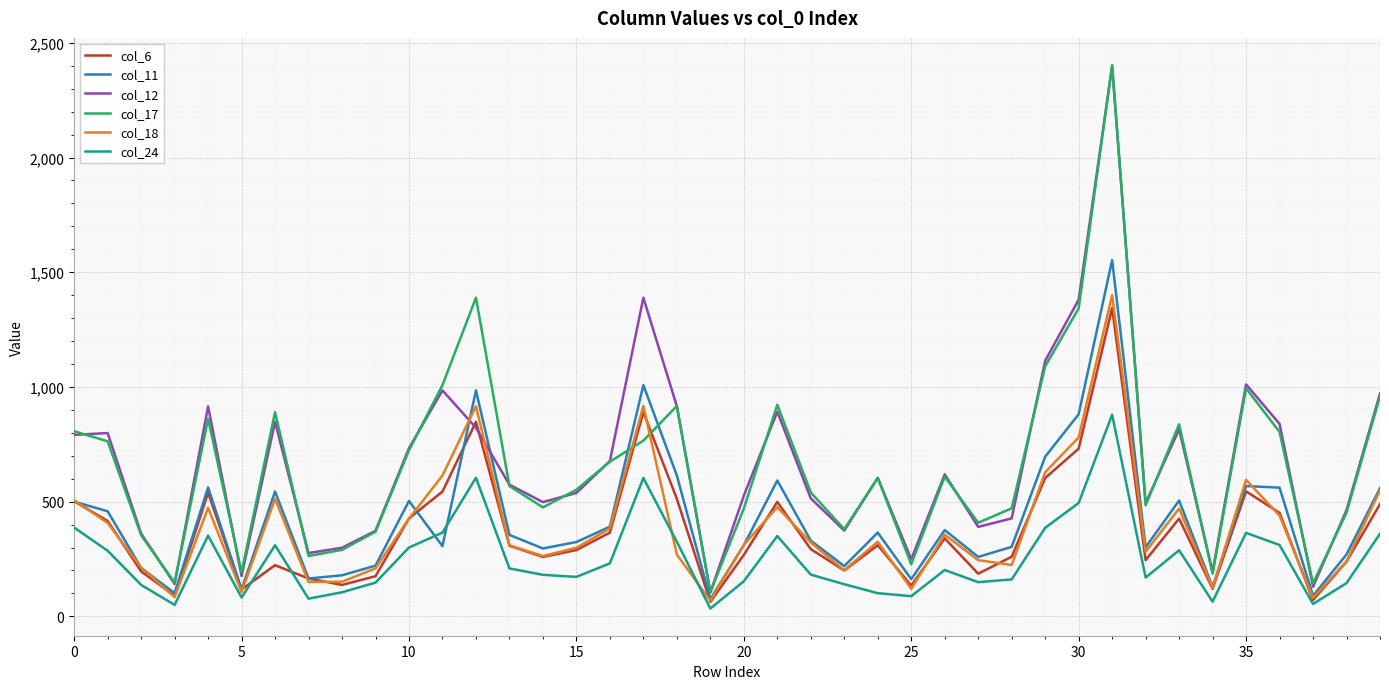

True or false: col_12 and col_11 intersect in this chart.

True